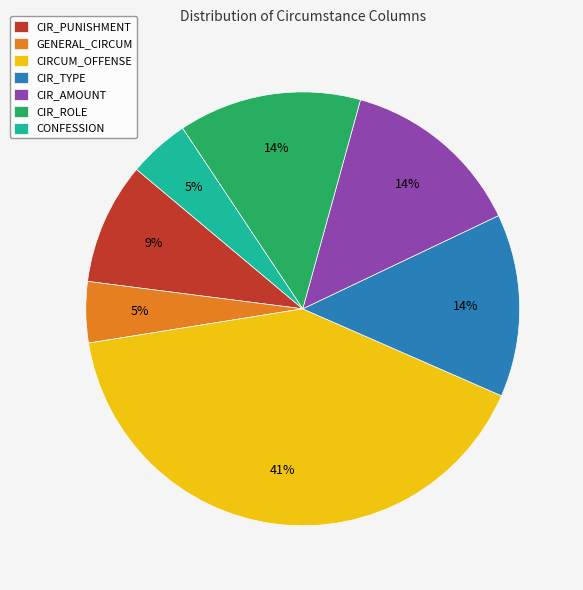

To the nearest percent, what is the average slice percentage?

14%